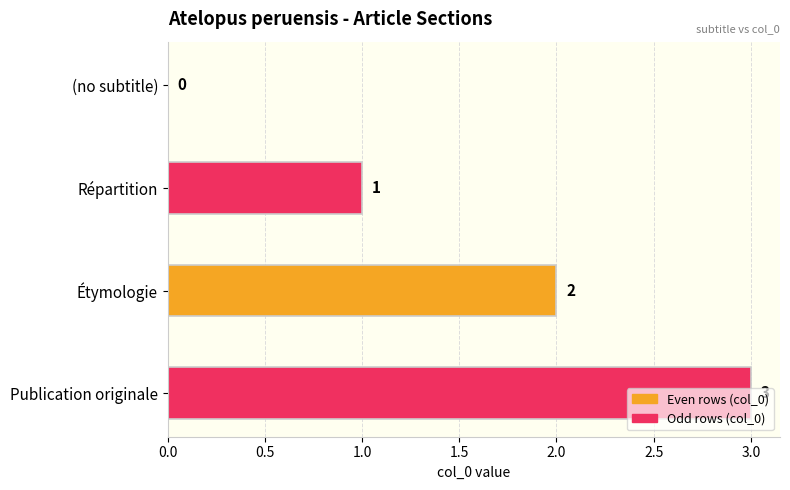

True or false: the data shows 0 at Répartition.

False